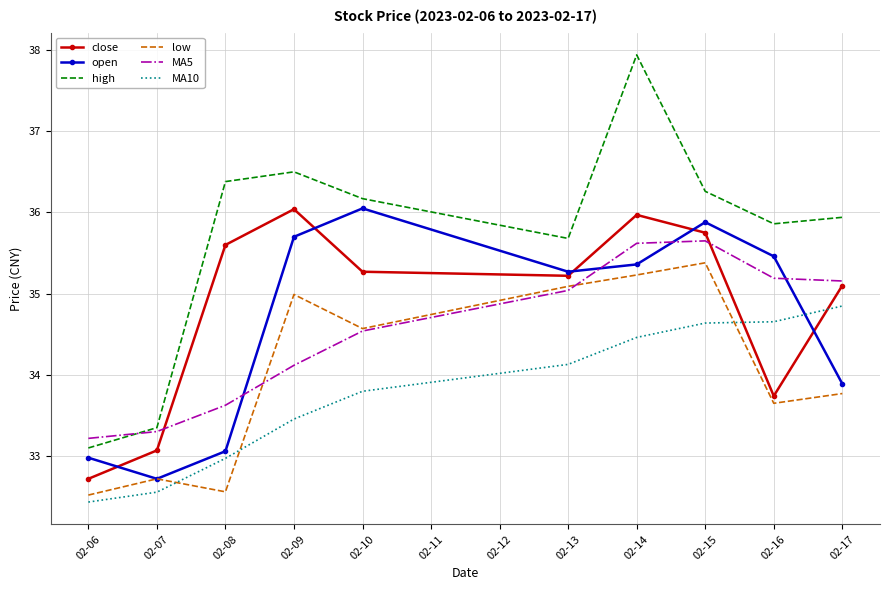

What is the total value across all series at 02-13?

210.4